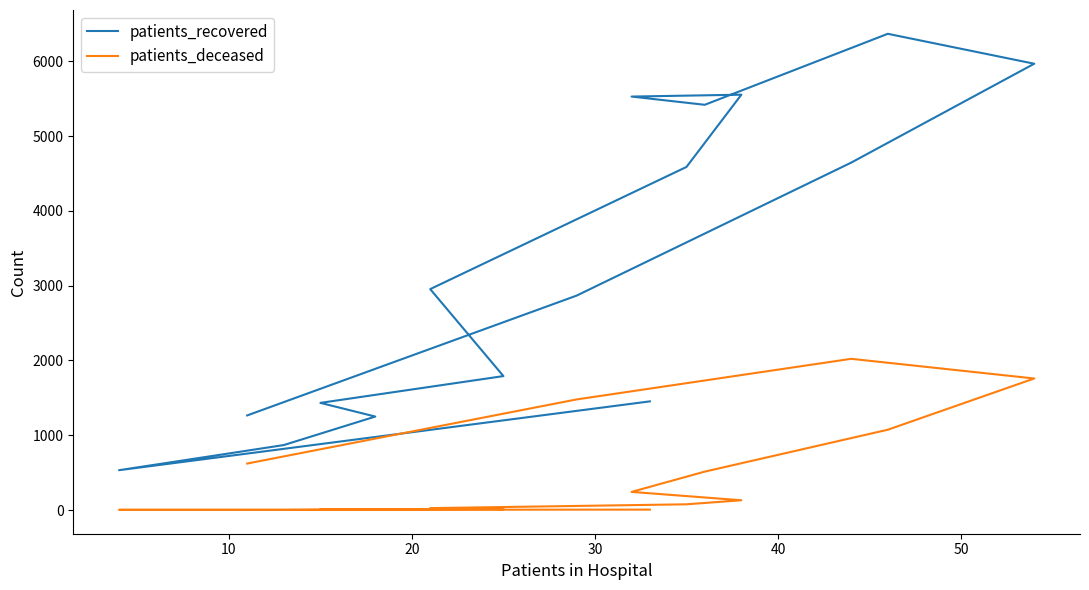

What is the sum of all patients_deceased values?

7992